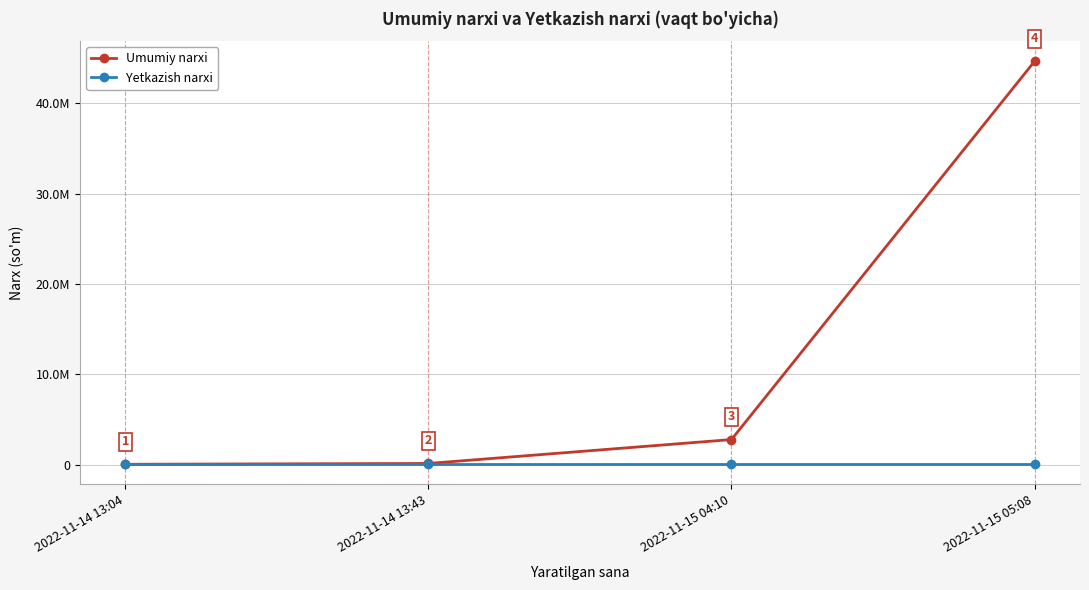

Is this an area chart (filled region under the line)?

No